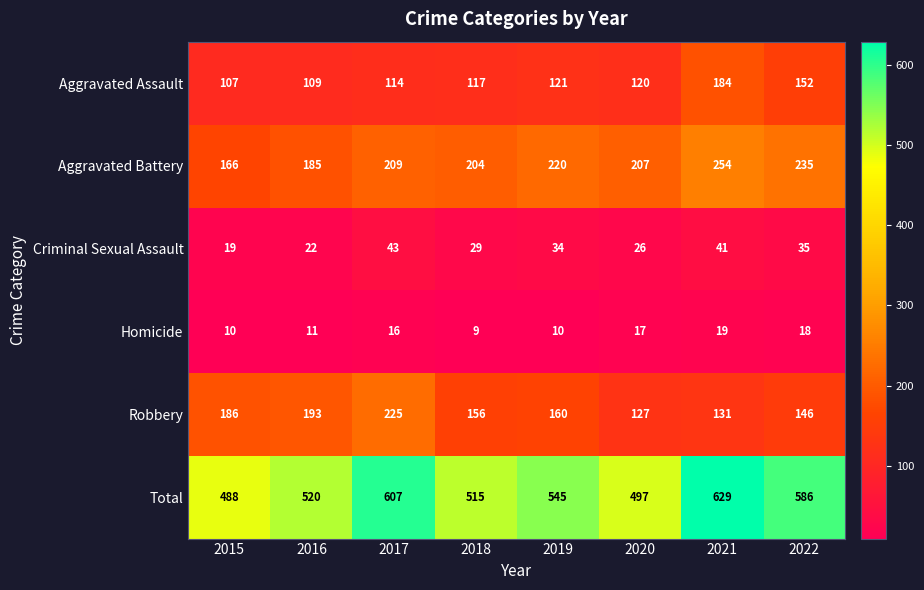

What is the sum of the Aggravated Assault values at 2021 and 2015?

291